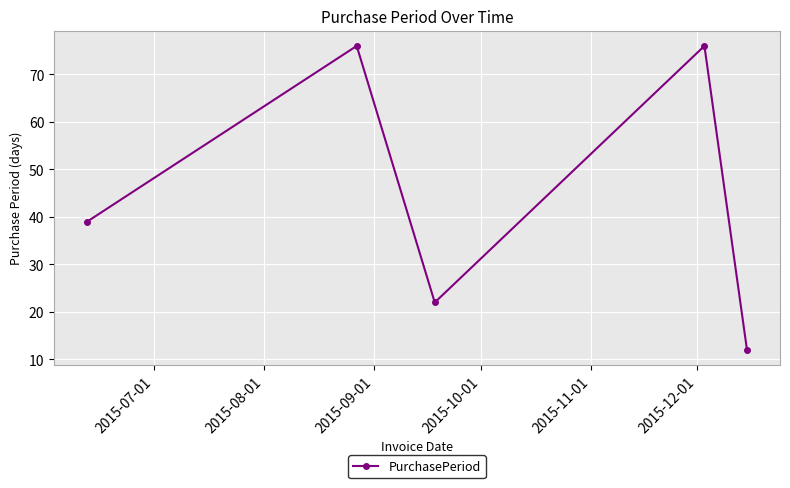

What is the greatest value displayed?

76